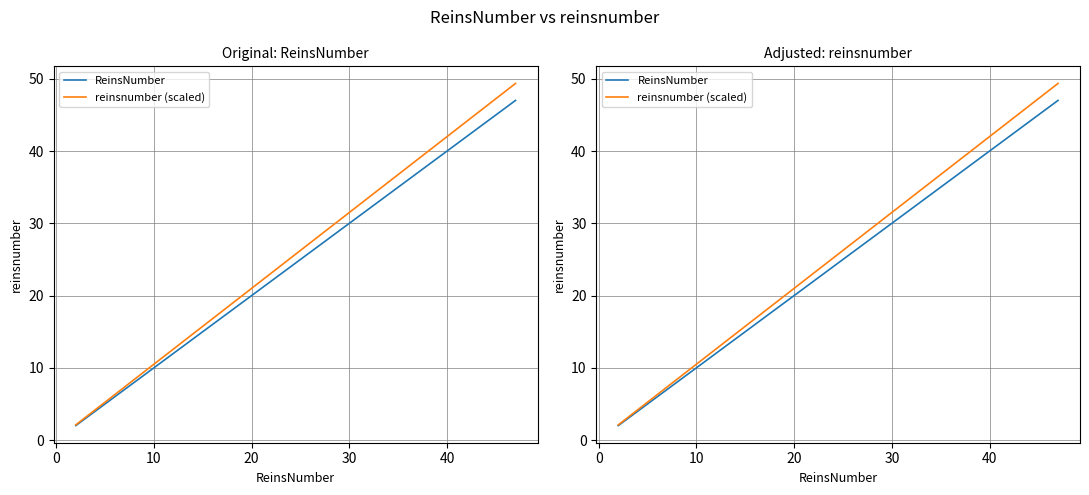

True or false: ReinsNumber and reinsnumber (scaled) intersect in this chart.

False